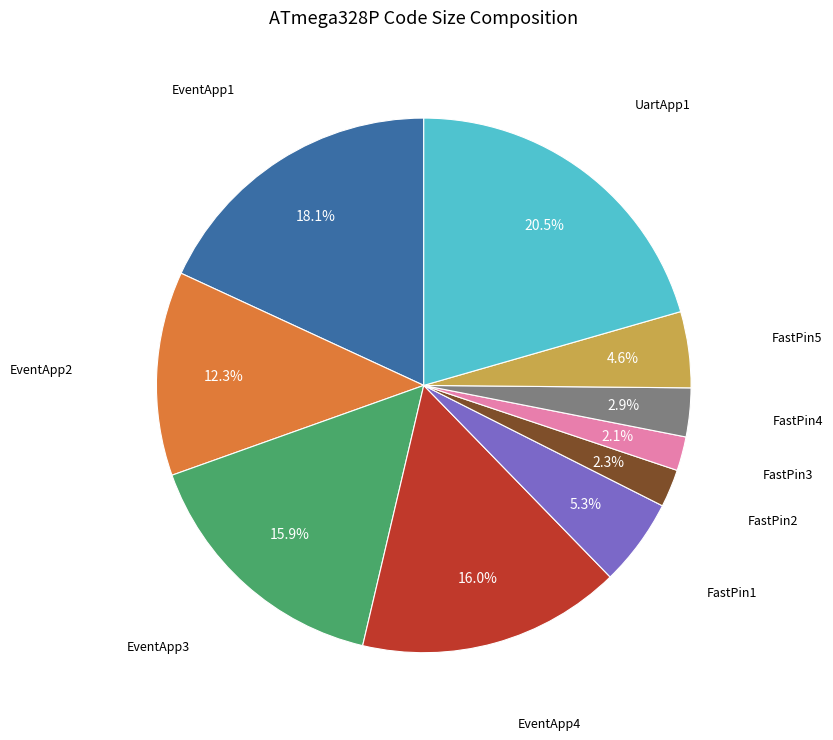

Does any single category account for the majority?

No